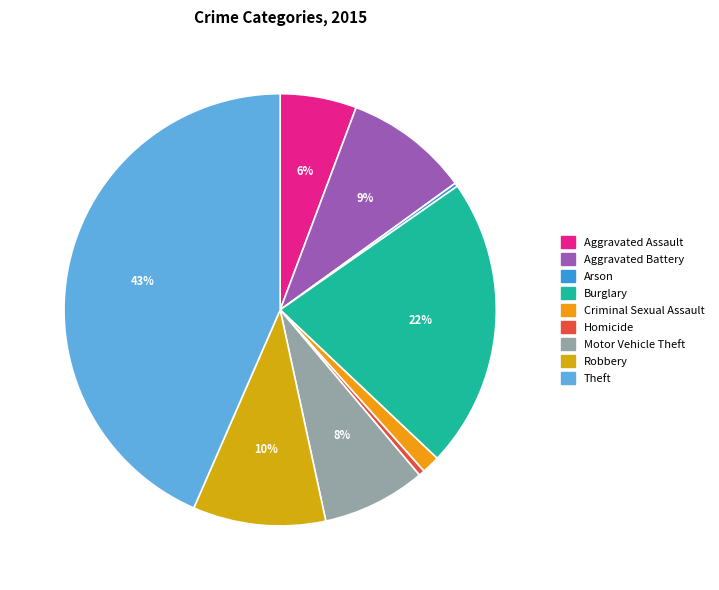

What percentage do Aggravated Battery and Robbery together represent?

19.3%